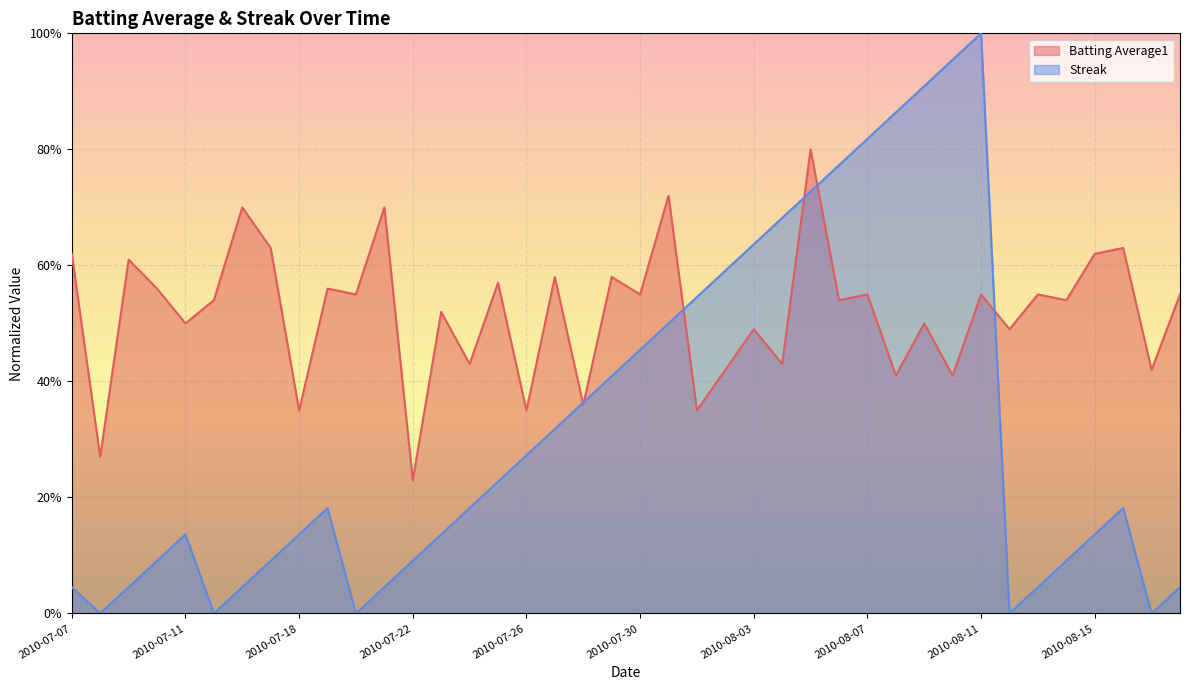

Which series has the largest range (max minus min)?

Streak